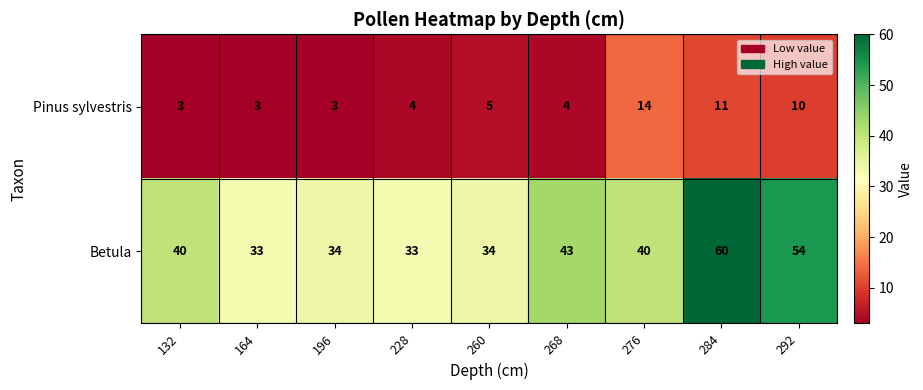

Where is Betula nearest to the value 46?

268